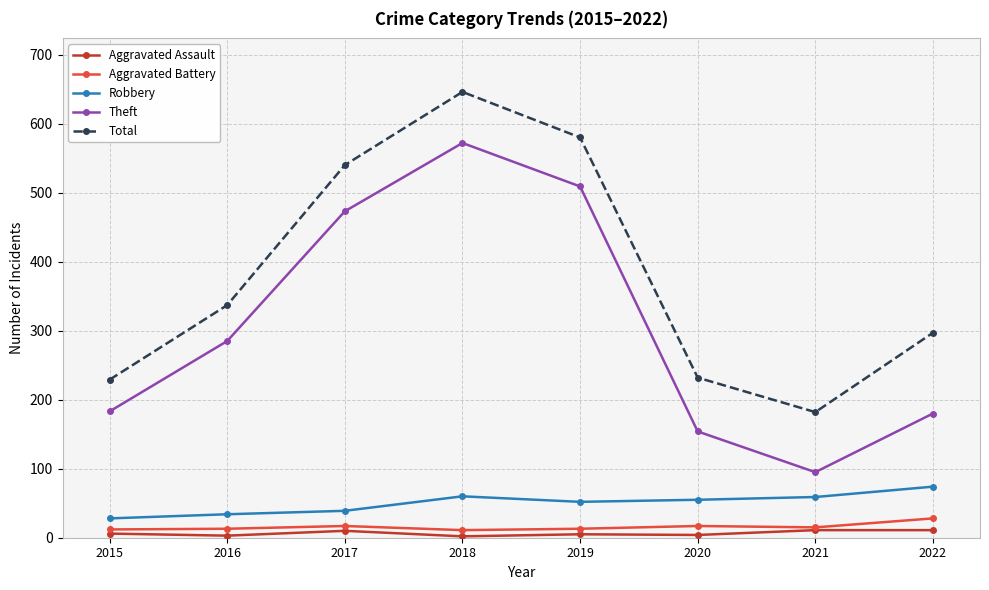

How many data points in Theft are less than 285?

4